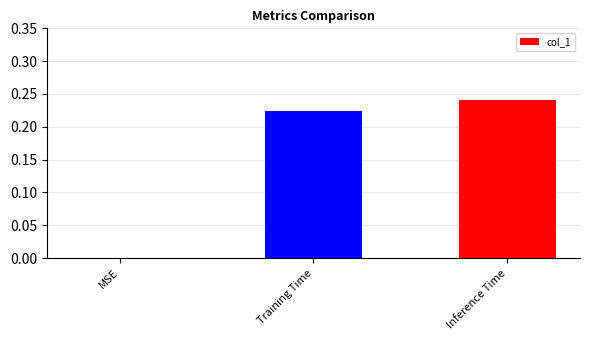

The value at Inference Time is 0.1. True or false?

False